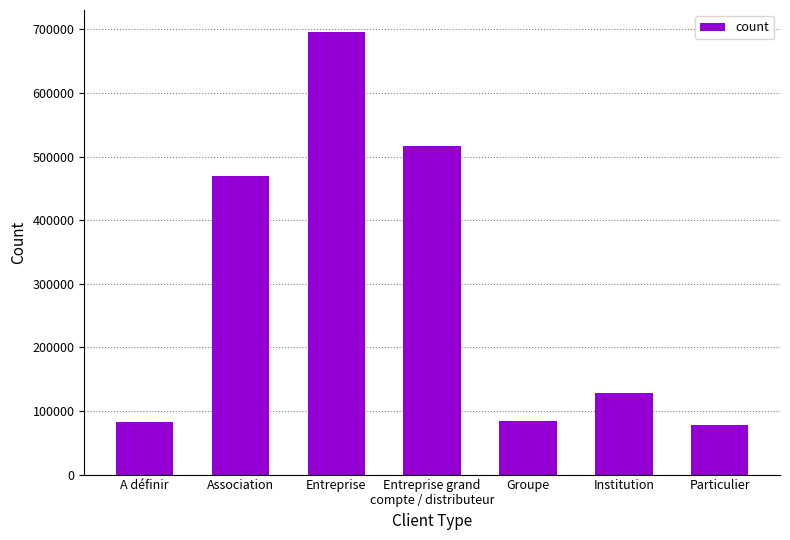

What is the label of the 4th bar from the left?

Entreprise grand
compte / distributeur